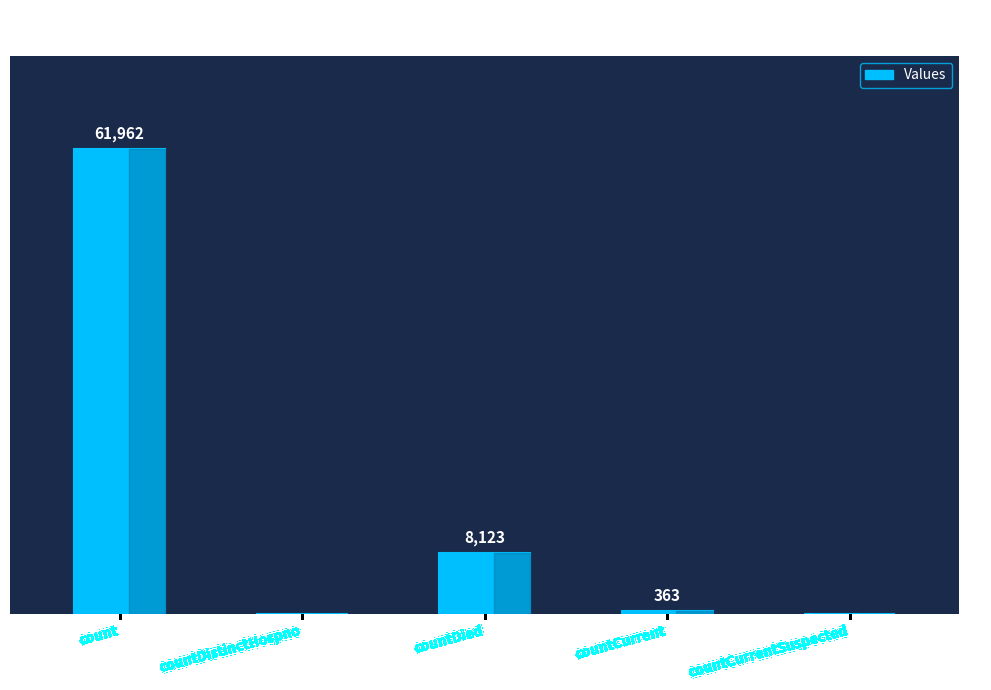

Which has a higher value, countDistinctHospno or countCurrent?

countCurrent